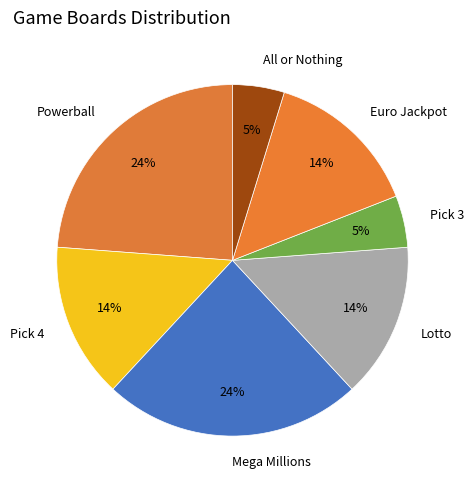

Does any single category account for the majority?

No